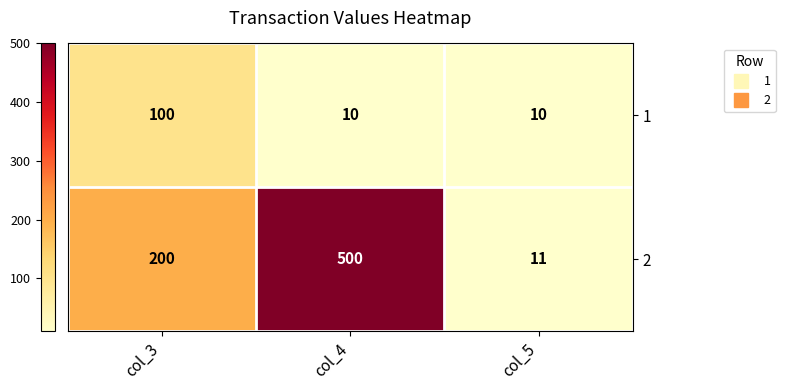

How many 1 values are between 10 and 100?

3